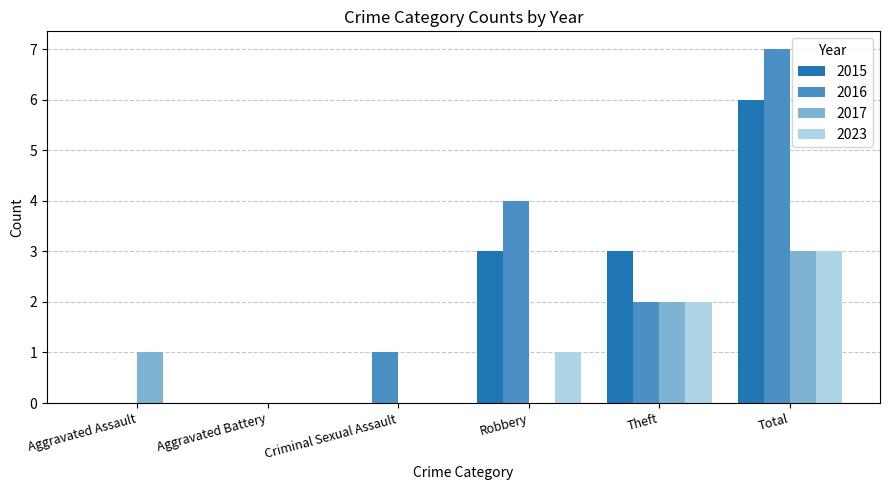

How many series are shown in this chart?

4